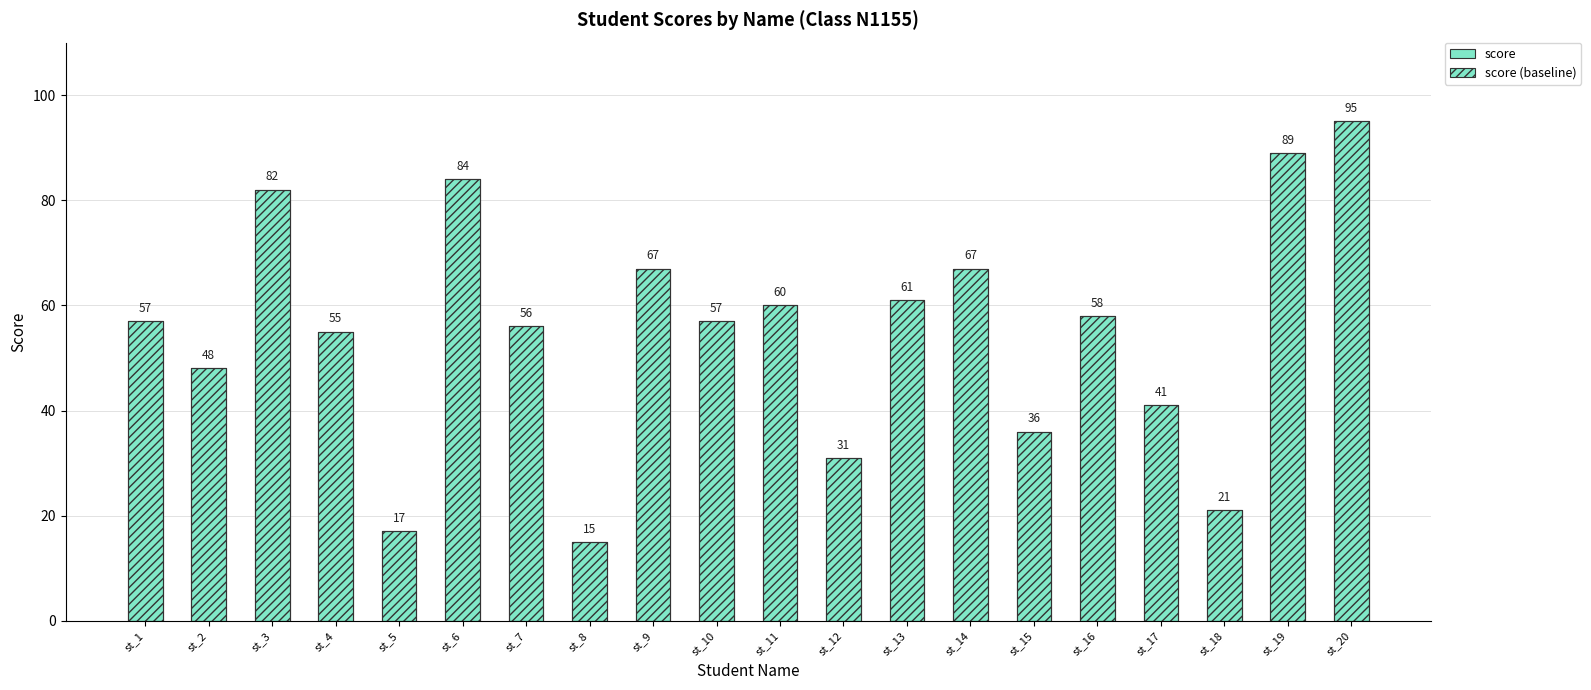

Rank the categories by score (baseline) value from lowest to highest.

st_8, st_5, st_18, st_12, st_15, st_17, st_2, st_4, st_7, st_1, st_10, st_16, st_11, st_13, st_9, st_14, st_3, st_6, st_19, st_20